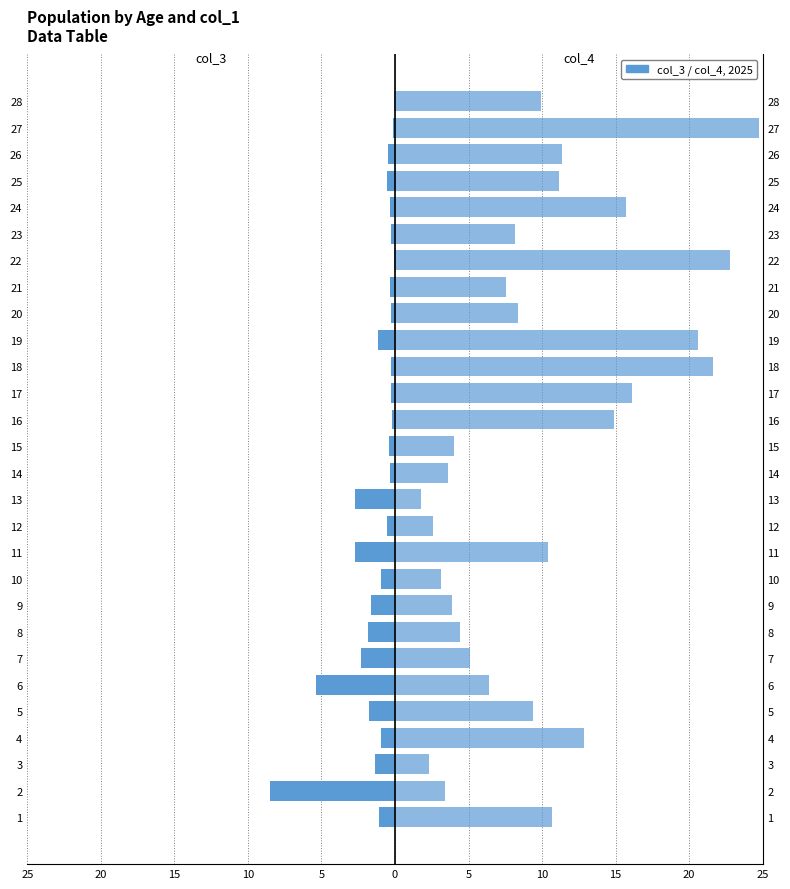

How many data points does each series have?

28